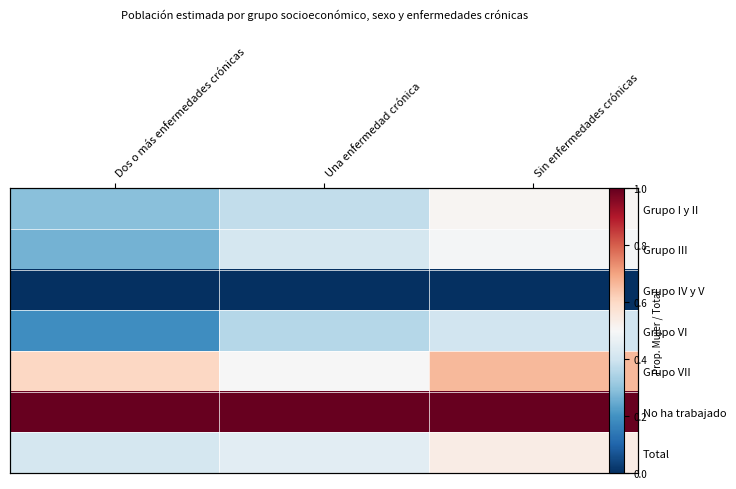

Is the value of Grupo III at Sin enfermedades crónicas greater than the value of No ha trabajado at Sin enfermedades crónicas?

No